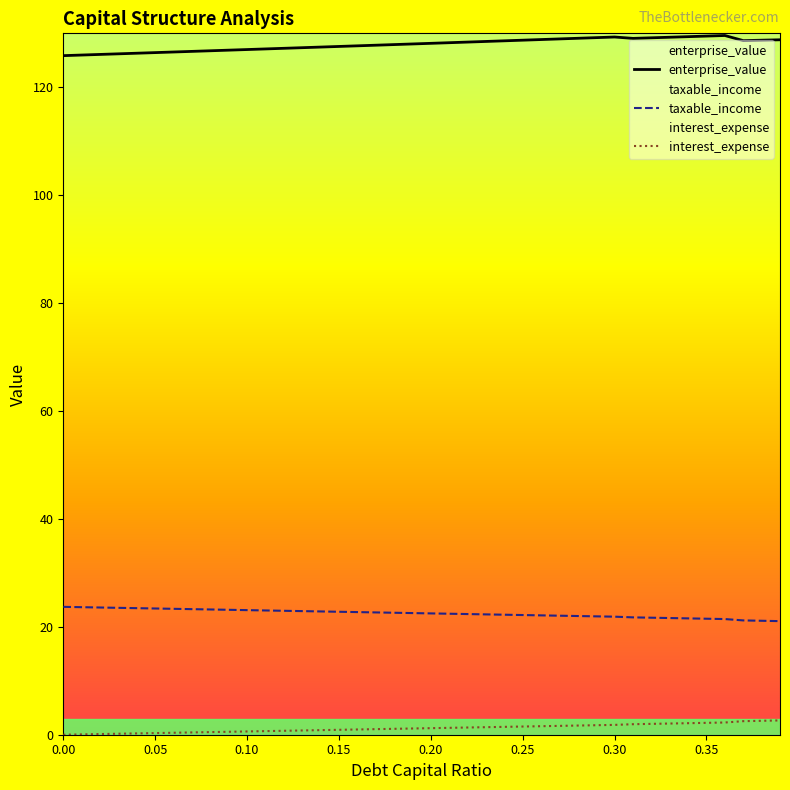

What is the maximum value for interest_expense?

2.6